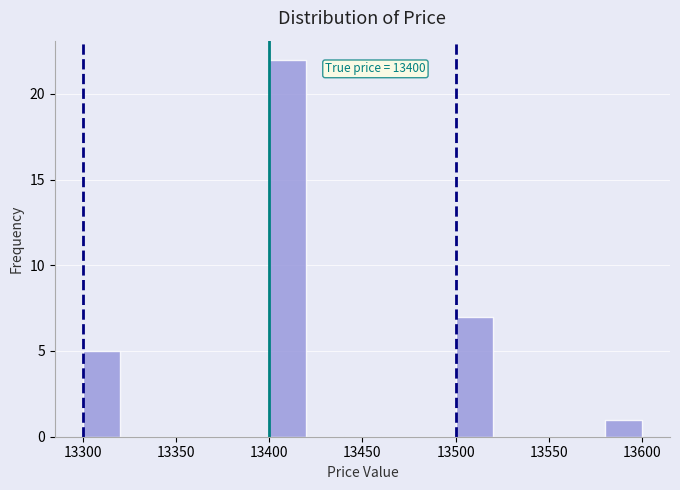

Which range on the x-axis has the tallest bar?

13400 to 13420